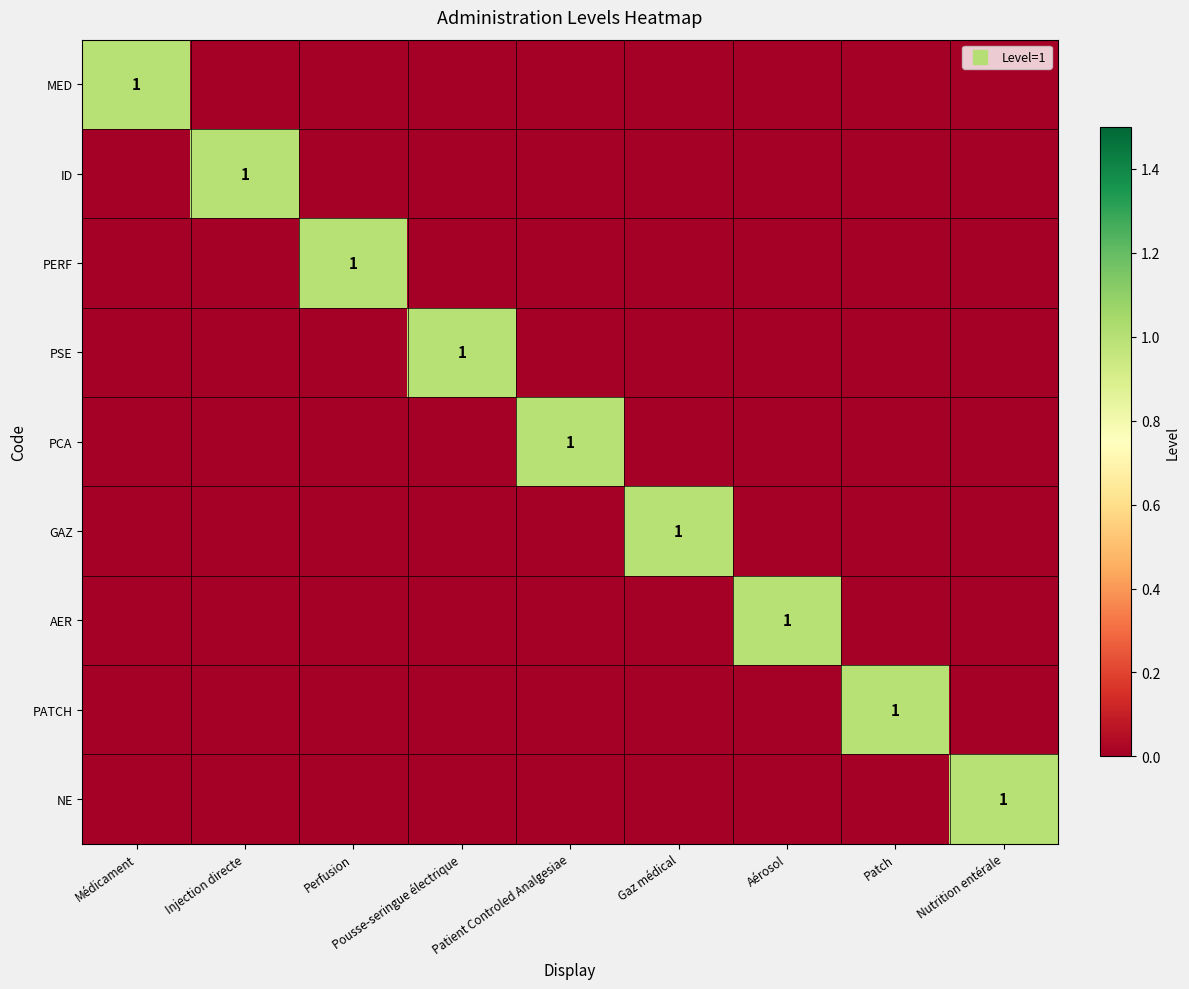

What is the highest value of the ID series?

1